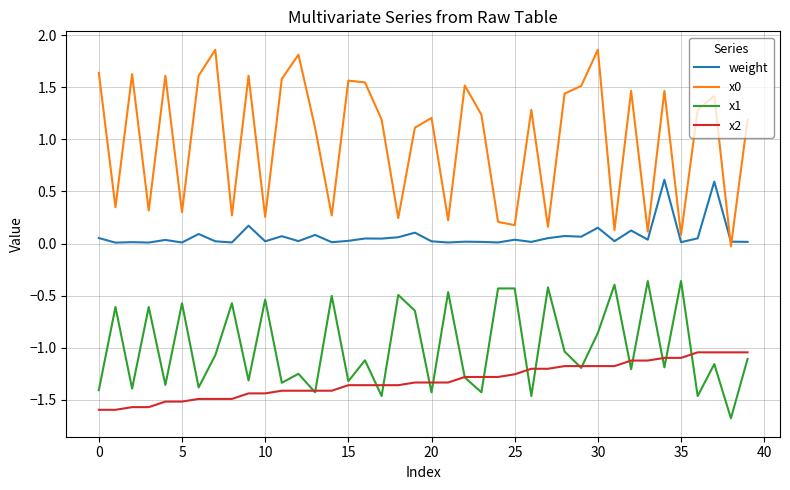

How many negative values does the x0 series have?

1